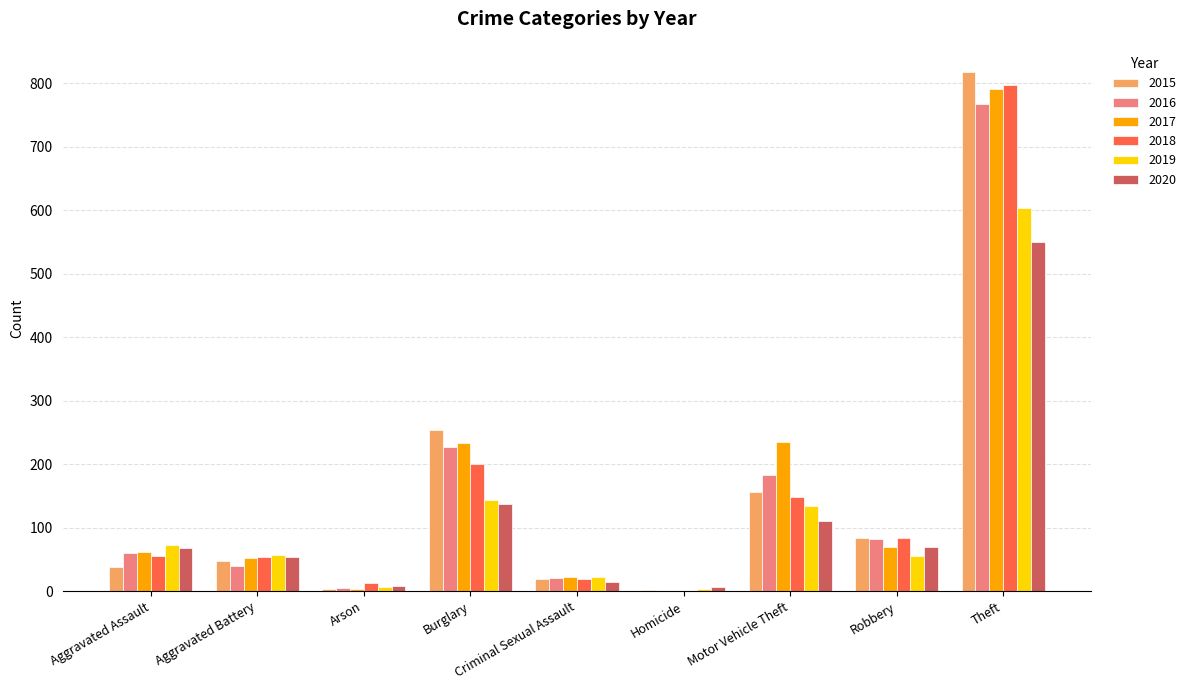

How many groups of bars are there?

9